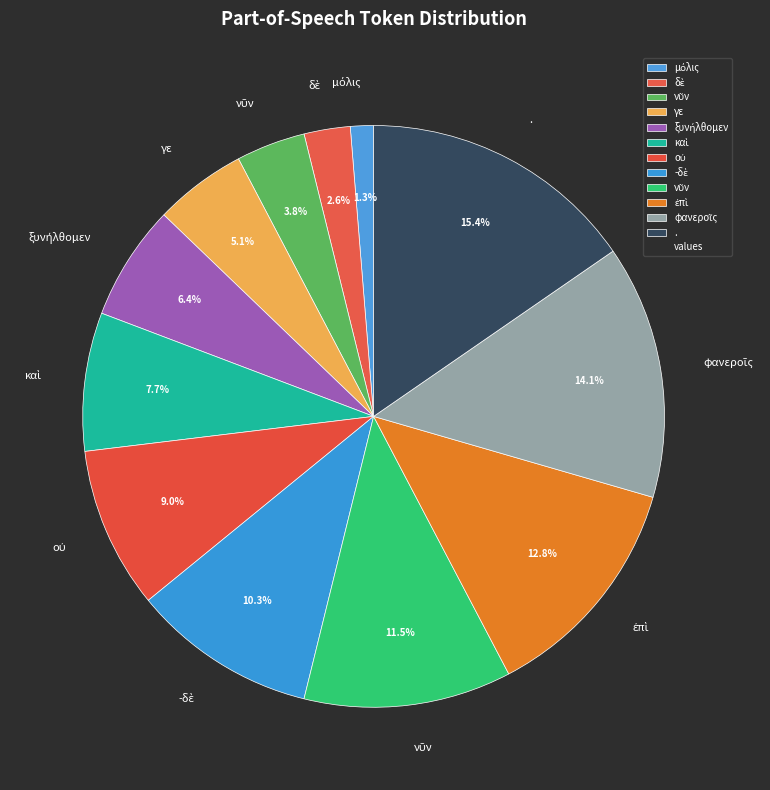

Count the number of slices in the pie.

12